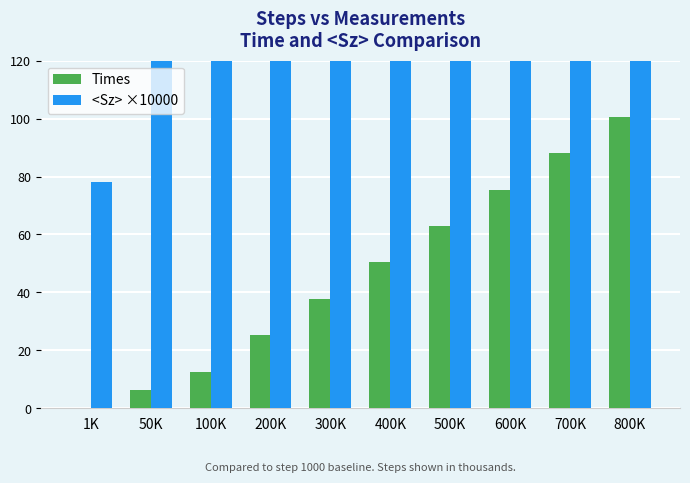

Which has a higher value, 500K or 800K?

800K